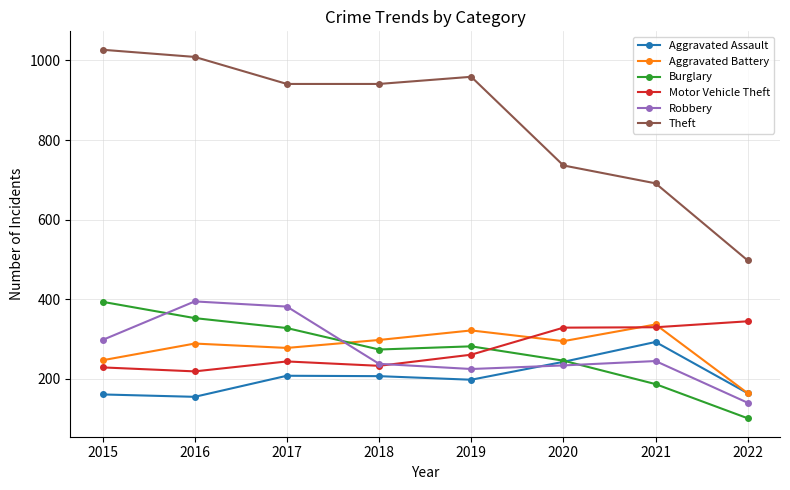

How many times do Burglary and Aggravated Assault cross each other?

1